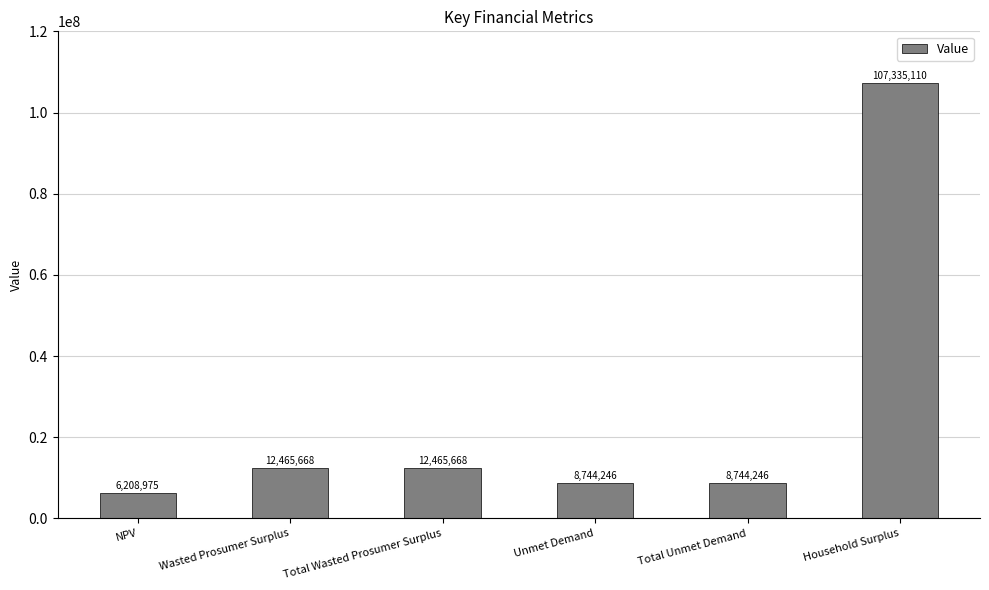

What is the label of the 5th bar from the right?

Wasted Prosumer Surplus